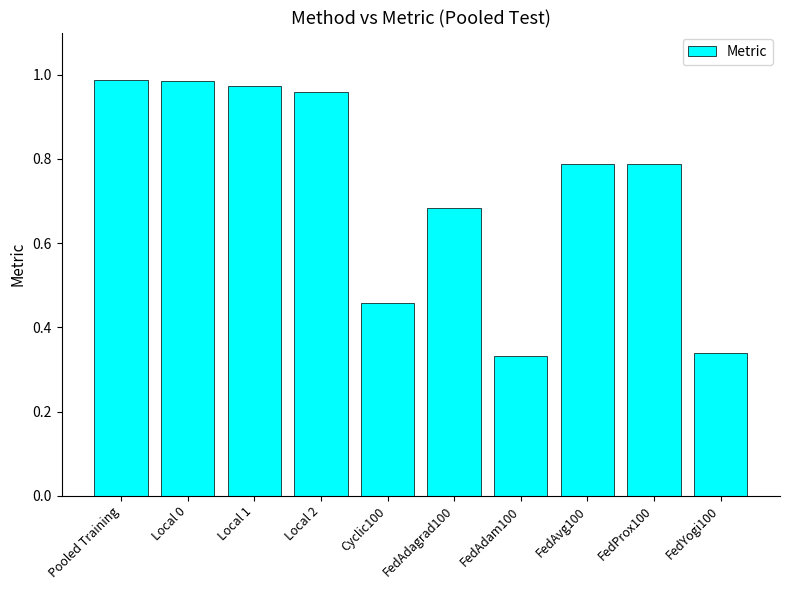

What position from the right is Cyclic100?

6